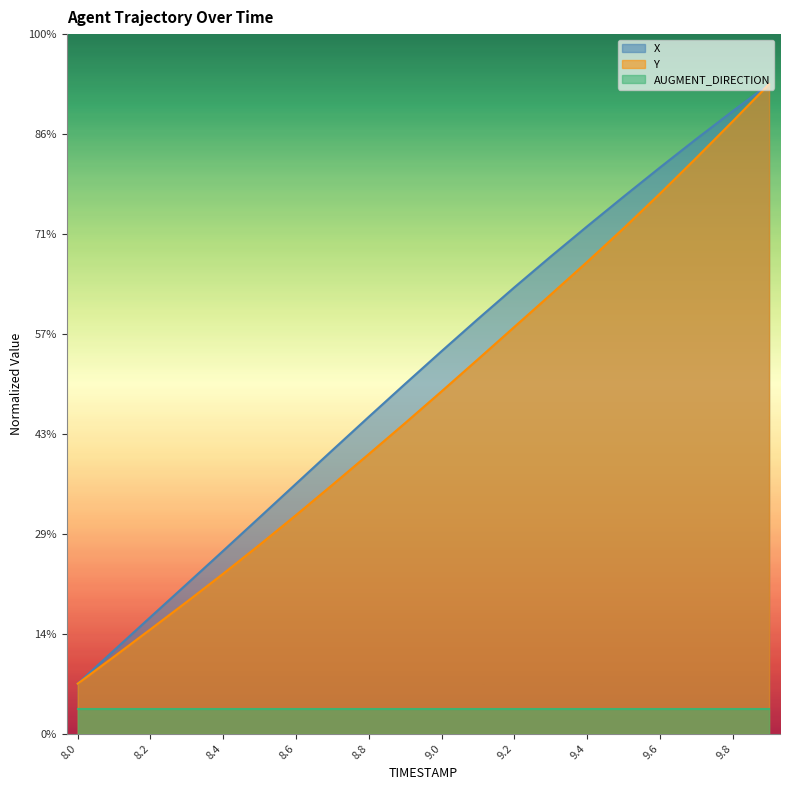

Which label corresponds to the smallest value in the chart?

8.0